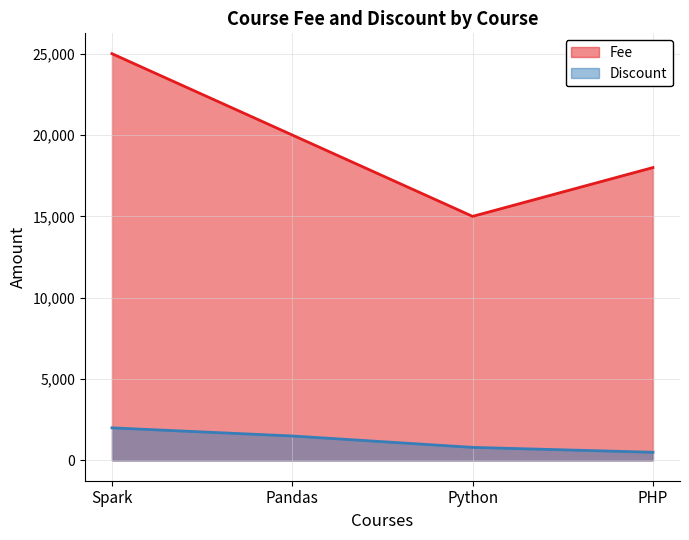

What is the difference between the maximum and minimum values in the Fee series?

10000